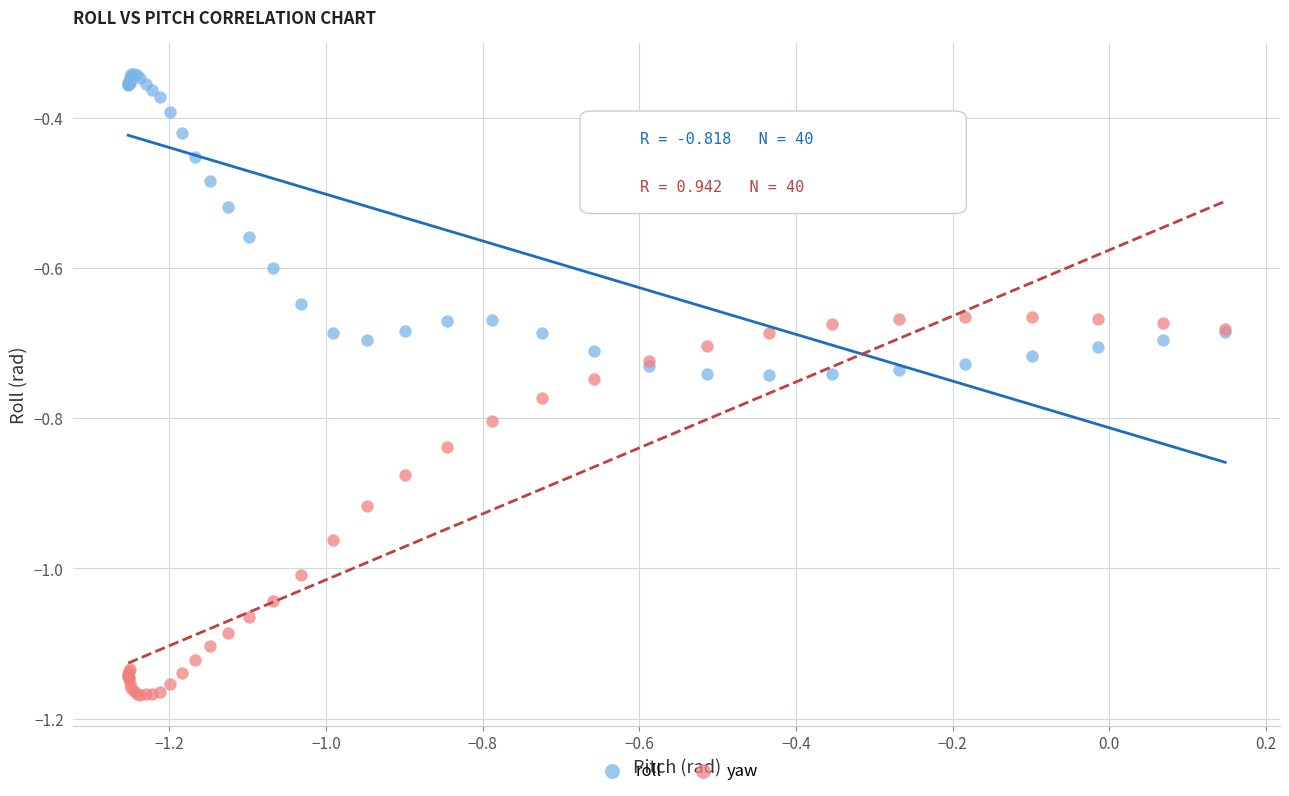

Which series has the widest spread of Y values?

yaw